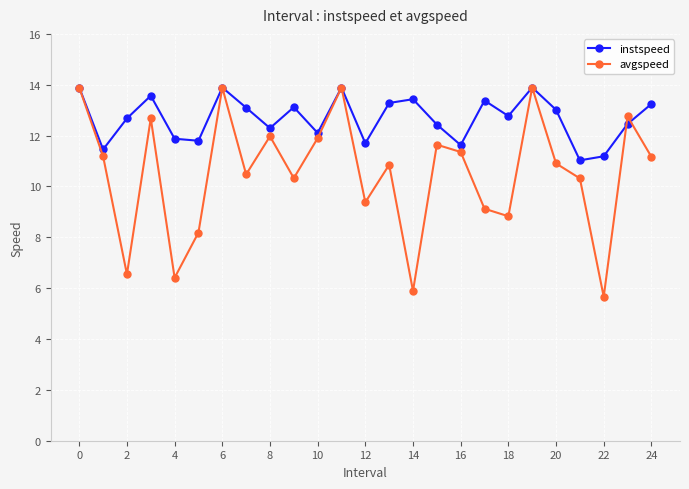

At how many categories does at least one series exceed 7?

25